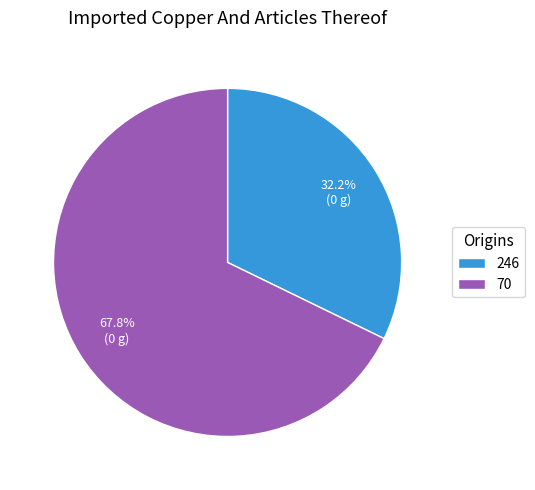

What is the majority slice?

70